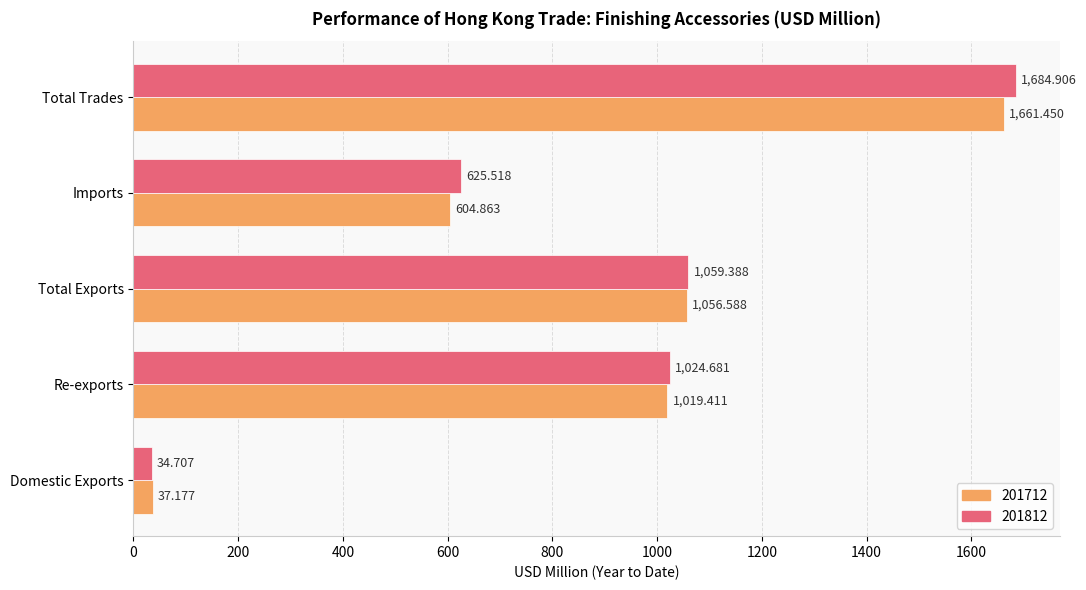

Which label corresponds to the largest value in the chart?

Total Trades